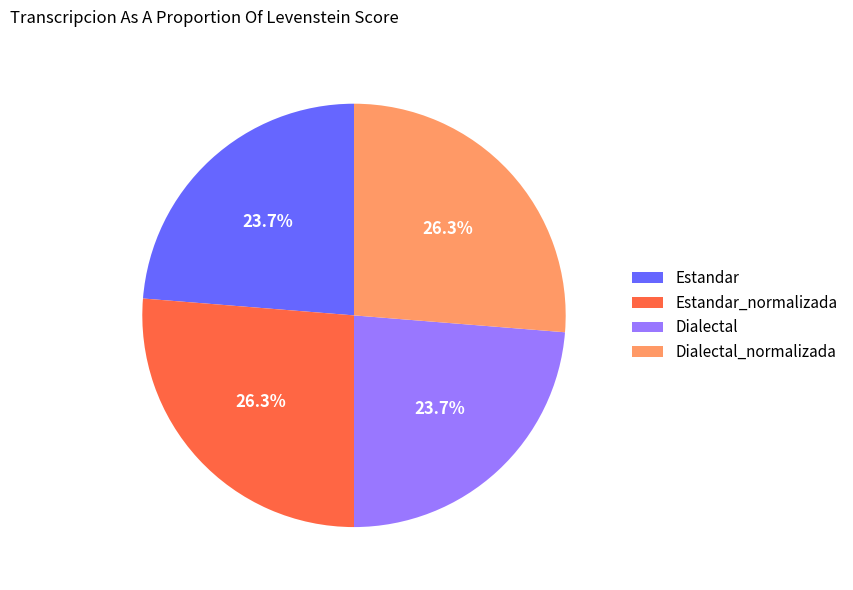

The Estandar slice represents 37% of the pie. True or false?

False